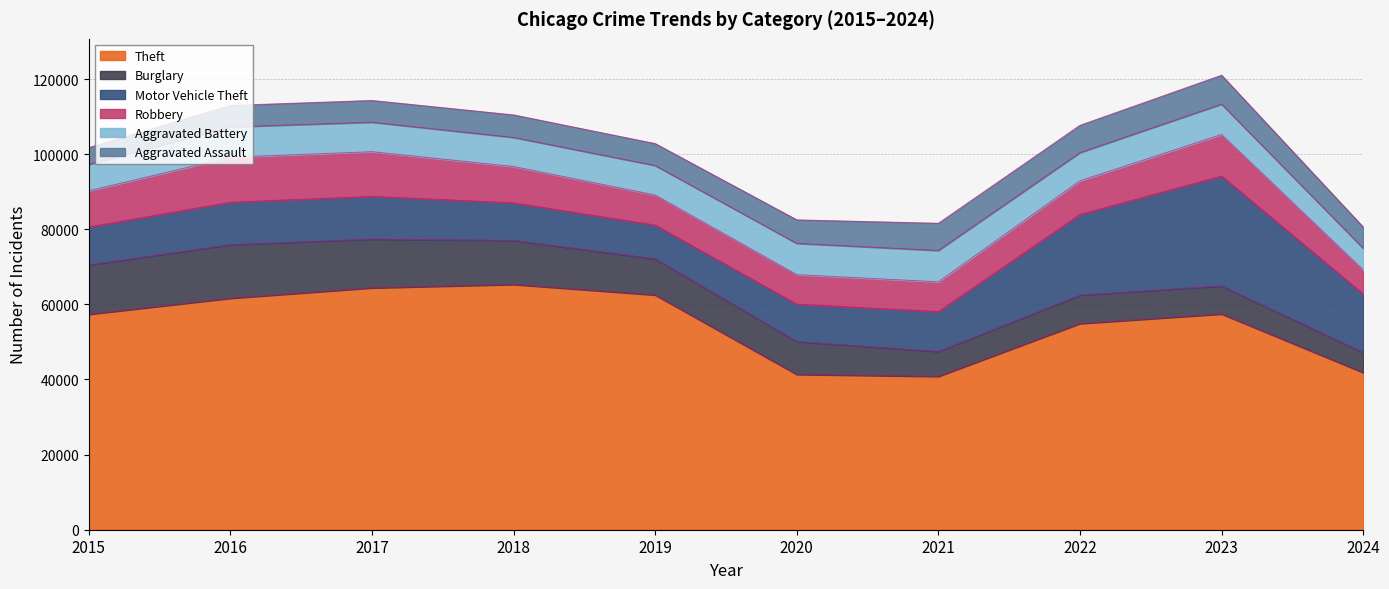

How many interior local valleys does the Burglary series have?

1